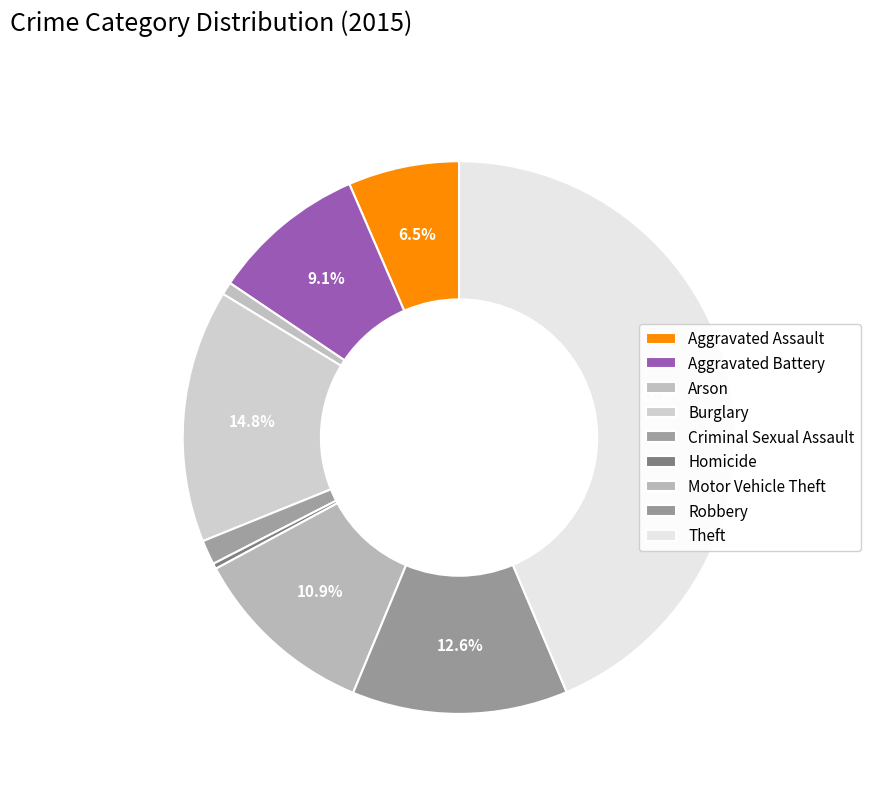

How much of the chart is everything except Aggravated Assault?

93.5%